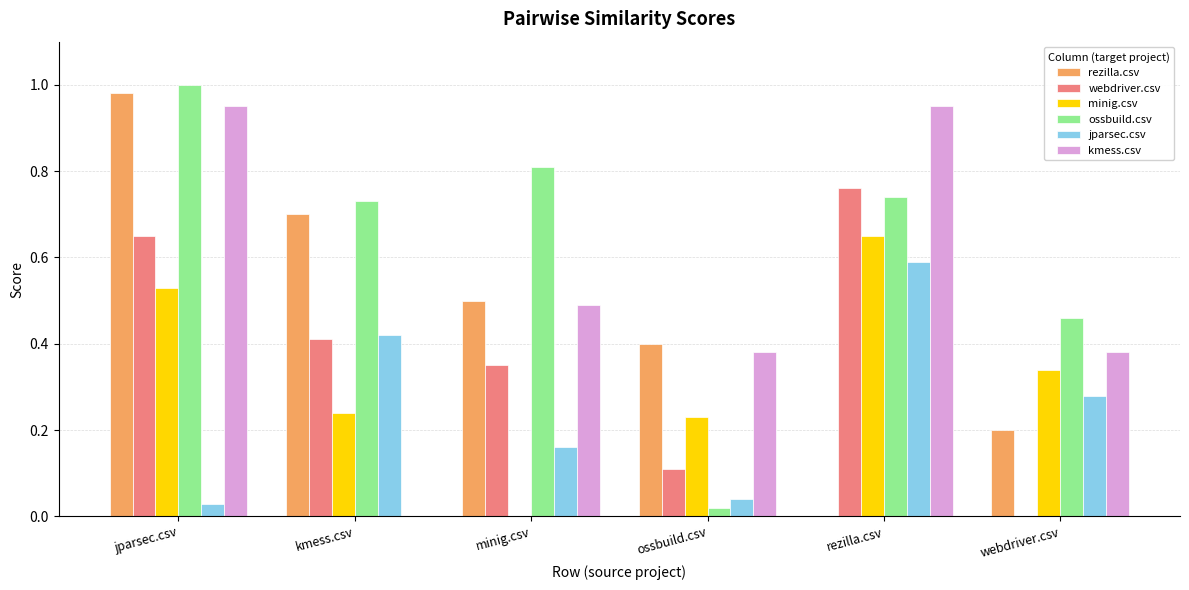

Which category has the highest value in the ossbuild.csv series?

jparsec.csv